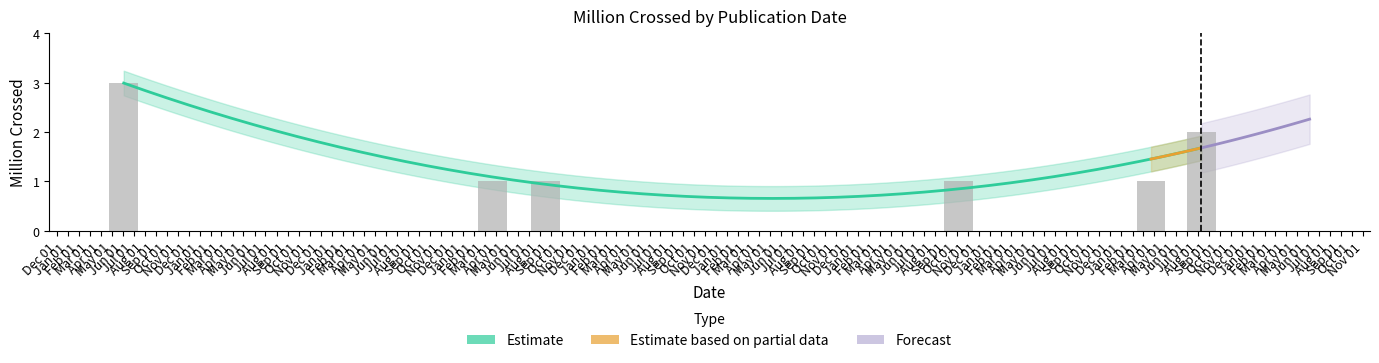

The value at 2019-03-22 is 1. True or false?

True